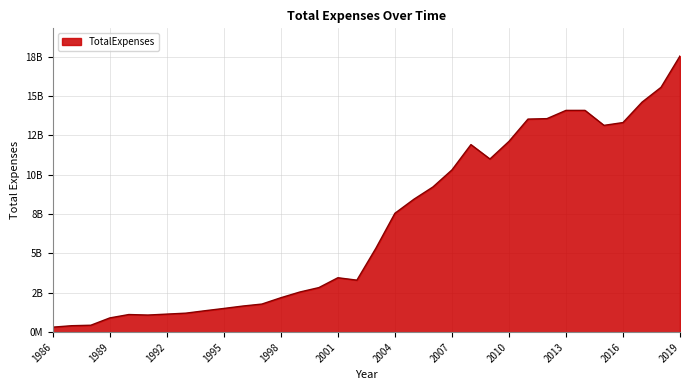

Reading right to left, extract all data points from this chart.

2019=17549000000	2018=15556000000	2017=14612000000	2016=13318000000	2015=13140000000	2014=14092000000	2013=14091000000	2012=13567000000	2011=13538000000	2010=12122000000	2009=11003000000	2008=11917000000	2007=10308000000	2006=9226000000	2005=8448000000	2004=7554000000	2003=5335000000	2002=3306210000	2001=3459618000	2000=2833412000	1999=2553529000	1998=2189514000	1997=1786489000	1996=1661111000	1995=1508112000	1994=1362342000	1993=1209200000	1992=1148700000	1991=1088800000	1990=1121800000	1989=906900000	1988=441700000	1987=412000000	1986=319600000